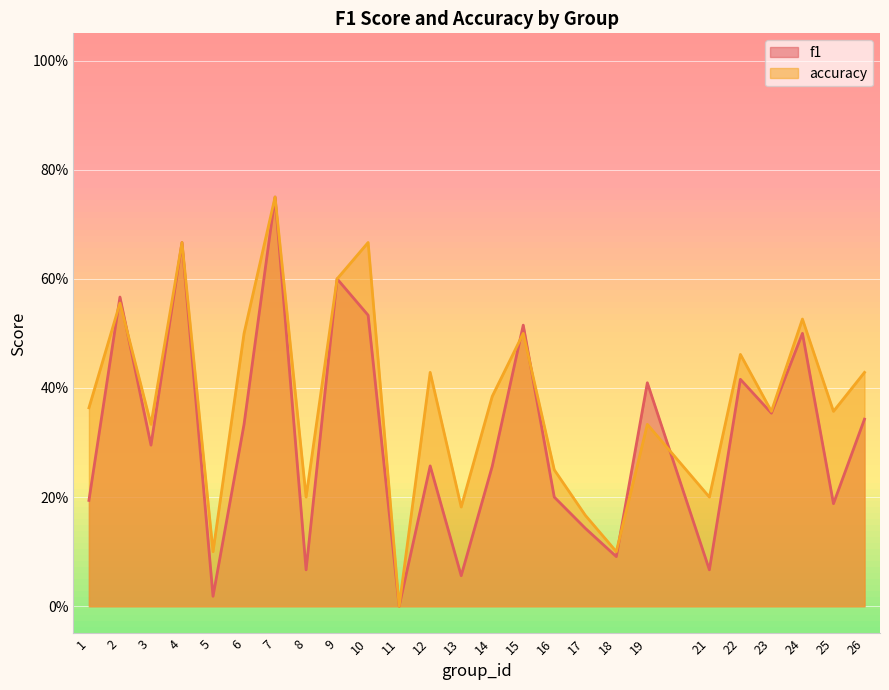

What is the highest value of the f1 series?

0.8